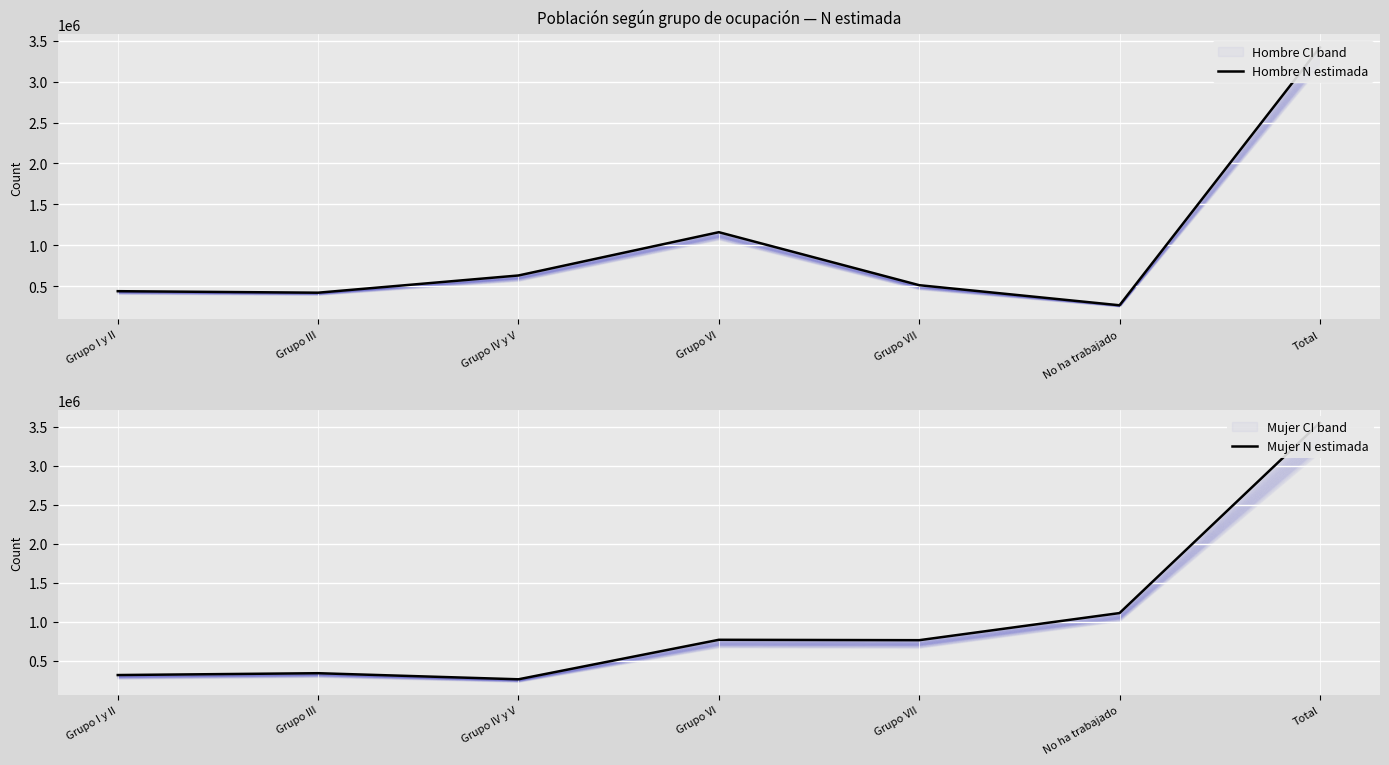

In Mujer N estimada, how many points are higher than both neighbors (excluding endpoints)?

2